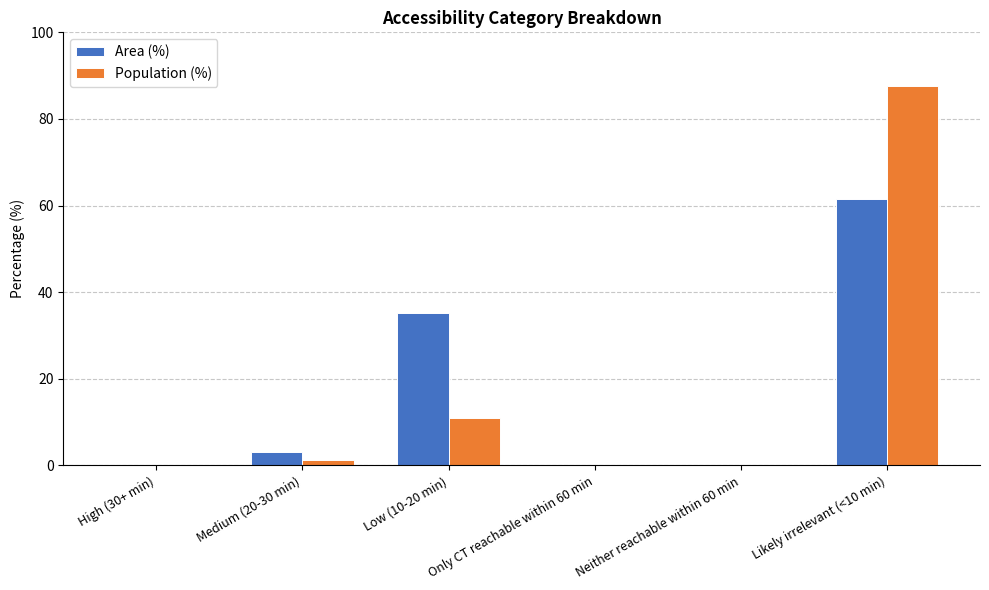

What is the sum of all Population (%) values?

100.0